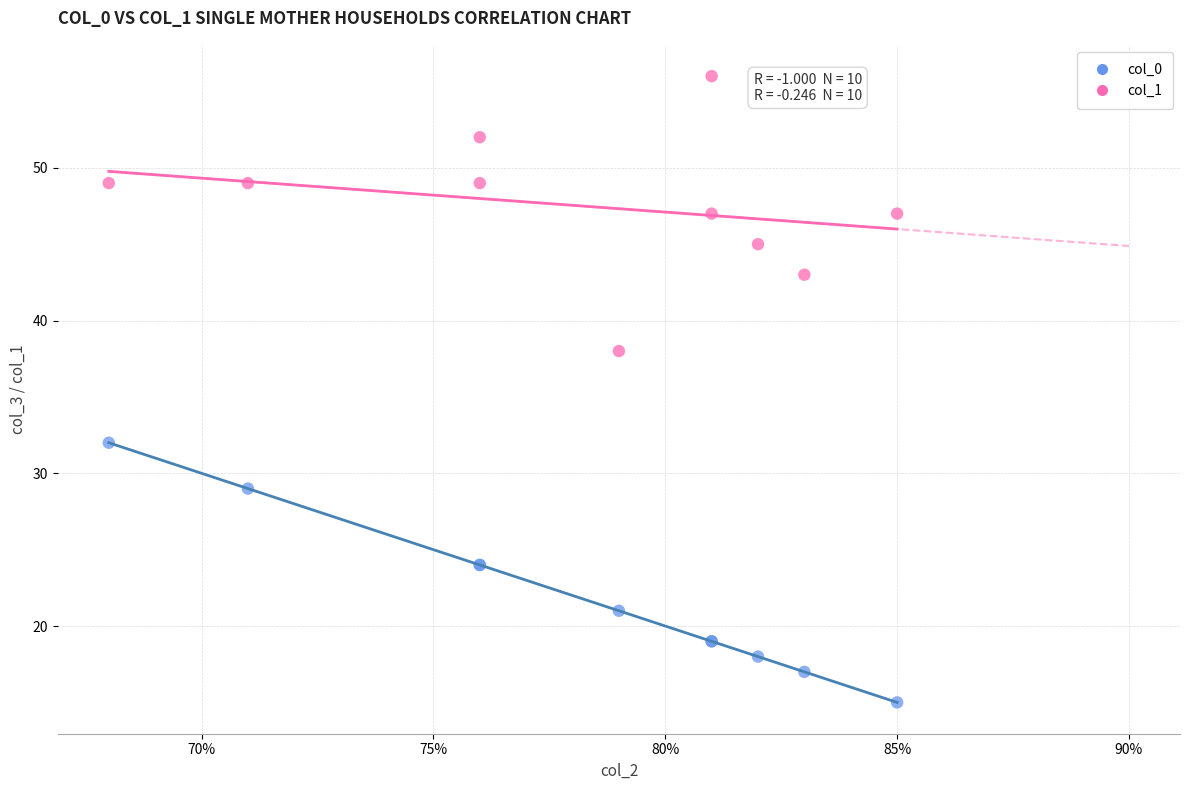

Which series contains the lowest Y value?

col_0